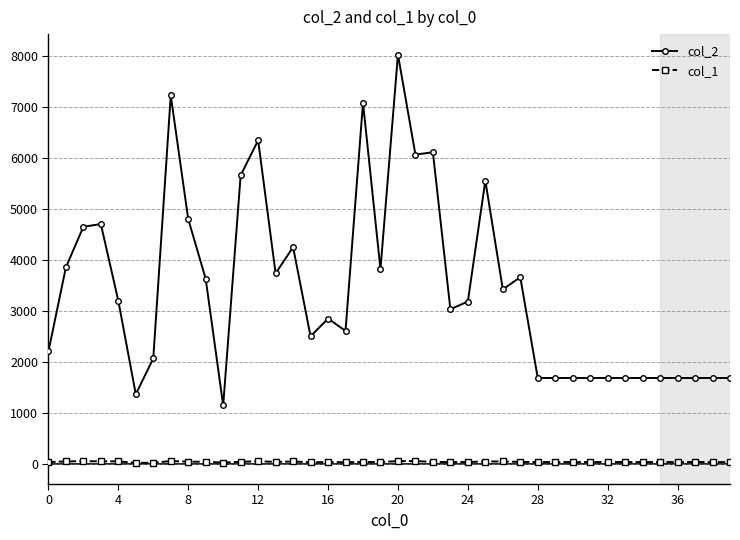

How many categories are shown in the chart?

40